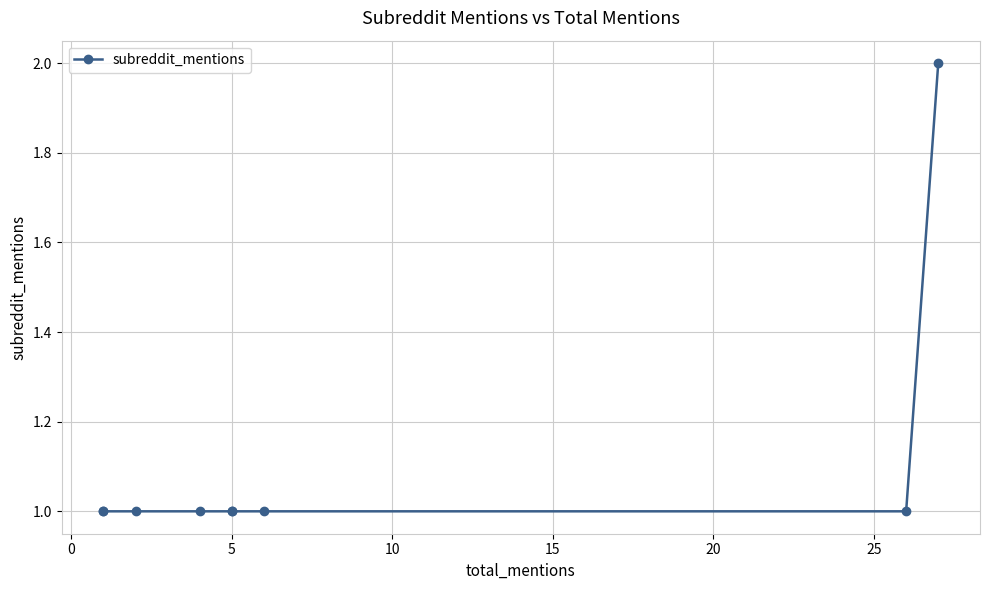

True or false: there are more than 2 points higher than both neighbors.

False